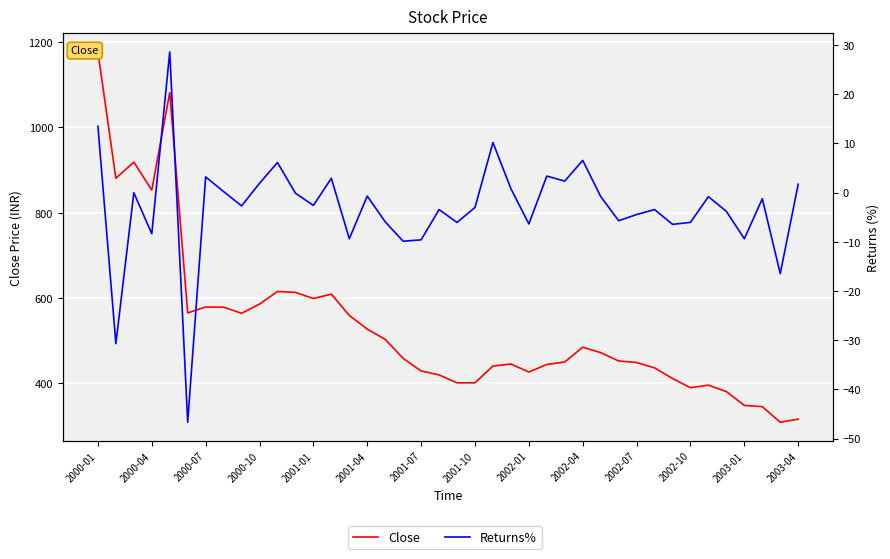

How many lines are shown in the chart?

2